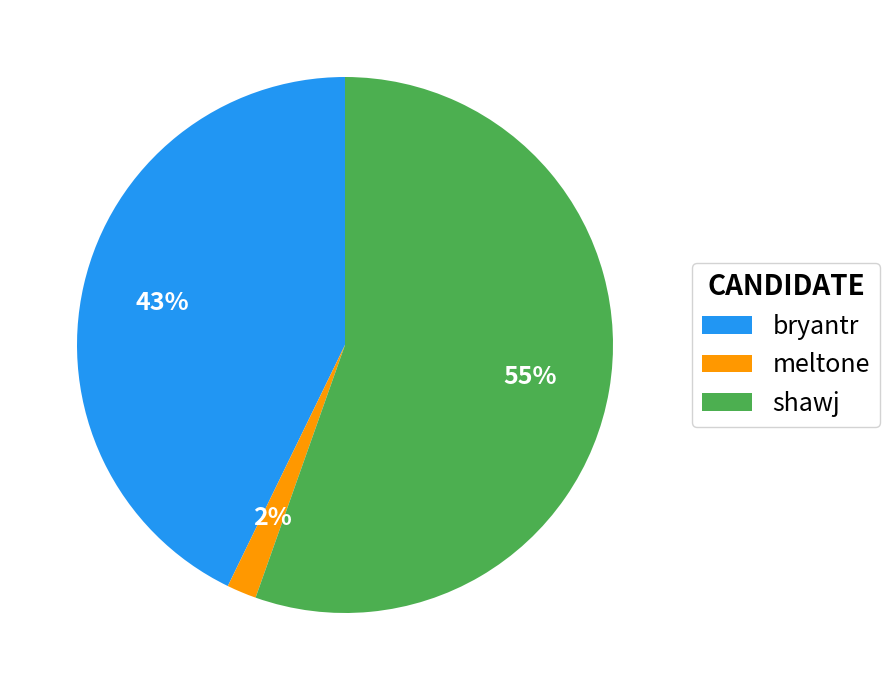

Which slice represents more than half of the pie?

shawj